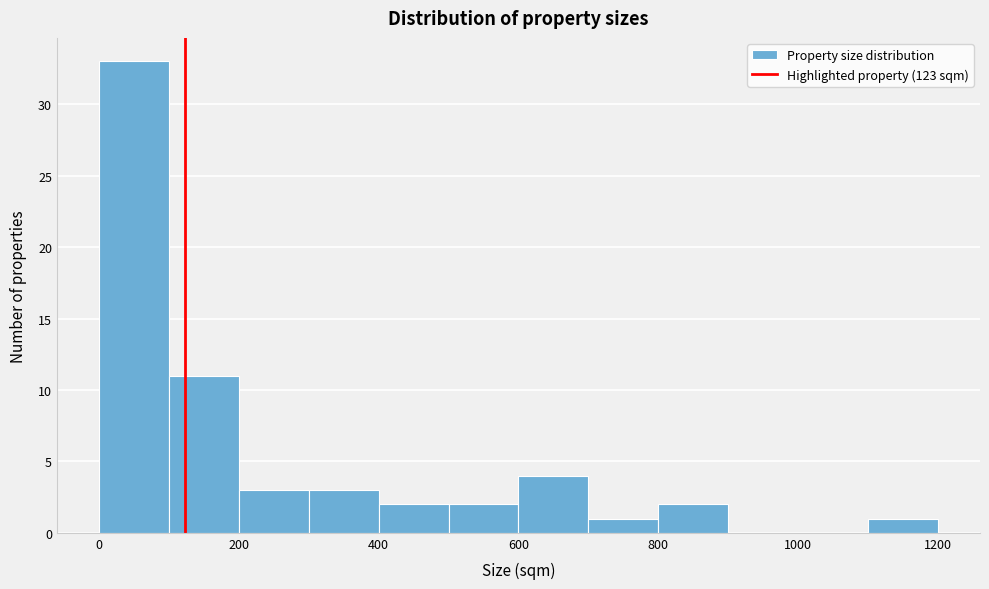

How tall is the bar that spans 700 to 800 on the x-axis? The values are not printed on the chart, so give them approximately, as read against the axis.

1